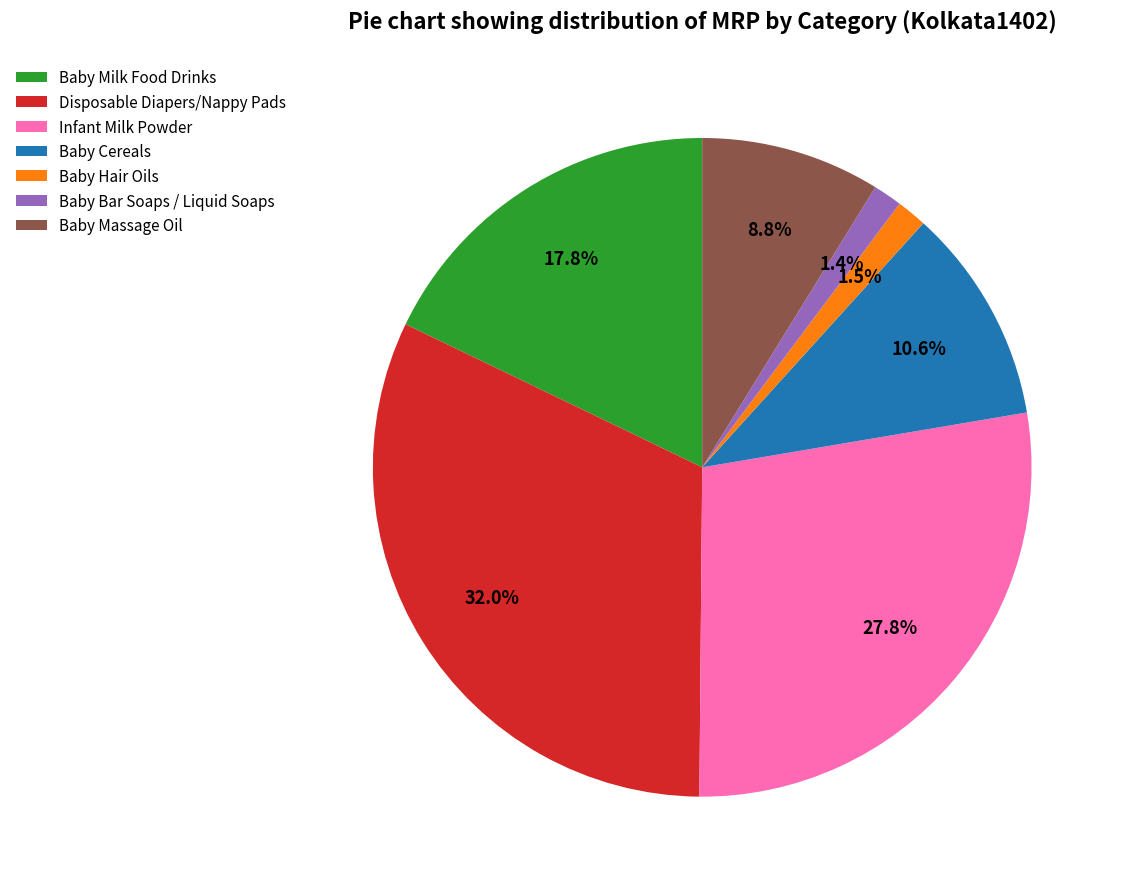

What is the largest slice in the pie chart?

Disposable Diapers/Nappy Pads